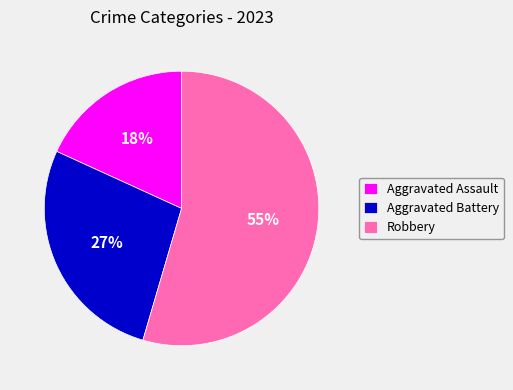

Do Aggravated Battery and Aggravated Assault together represent more than half of the pie?

No